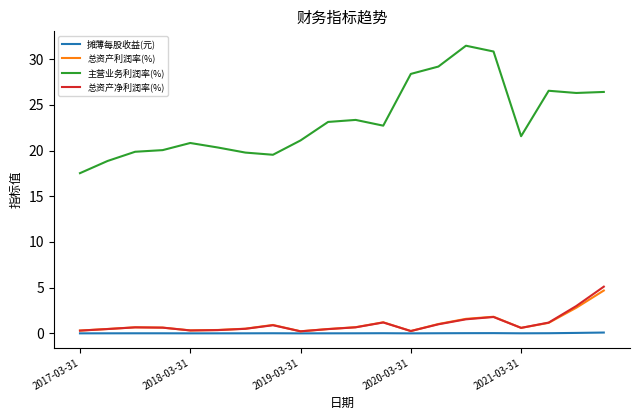

Which series has the largest total across all categories?

主营业务利润率(%)